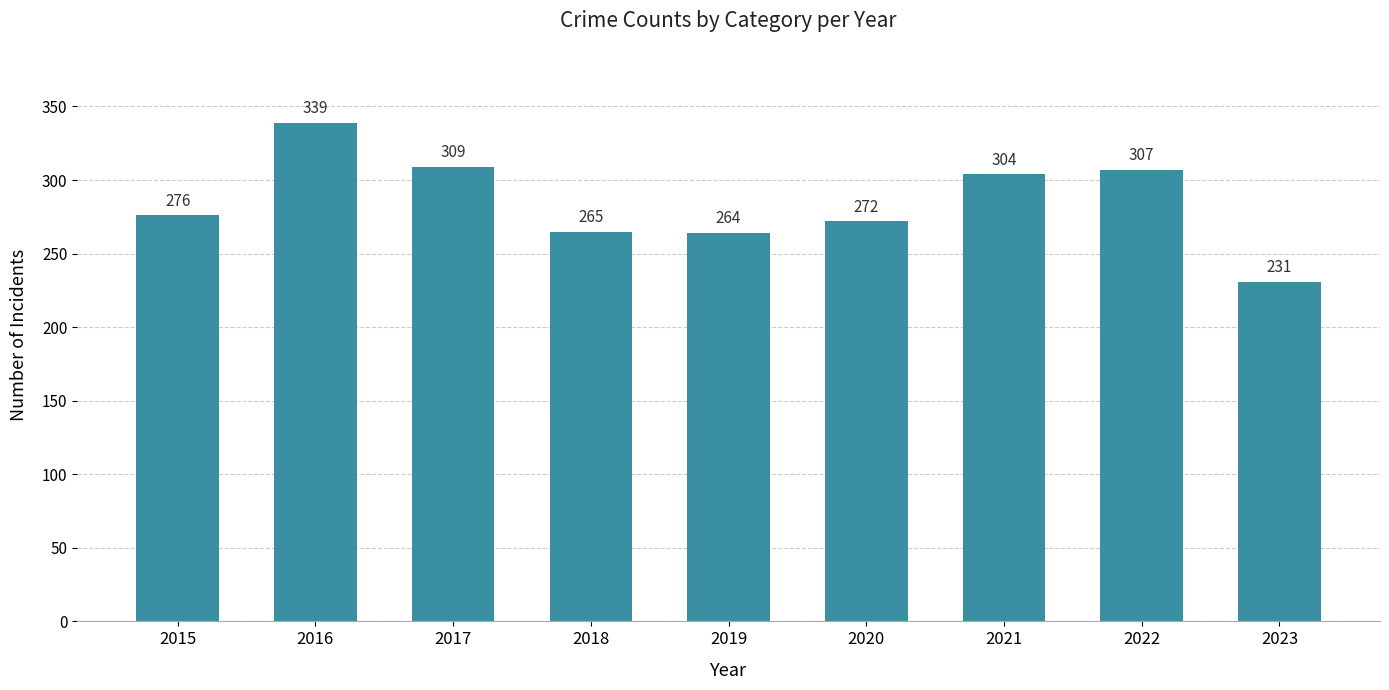

At which label is the value closest to 285?

2015